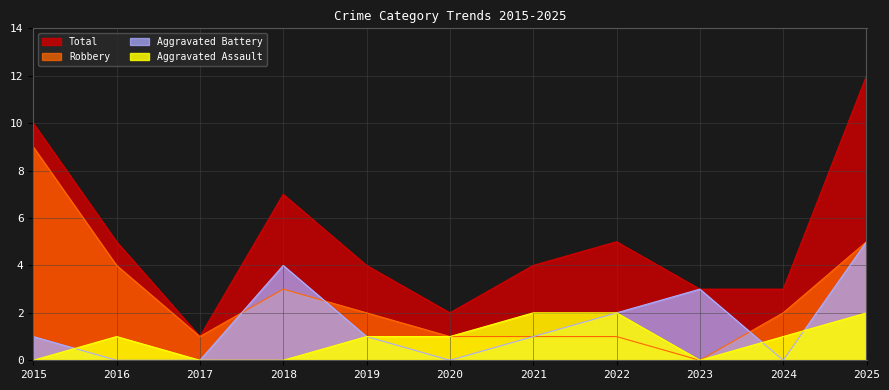

What is the difference between the highest and lowest values at 2020?

2